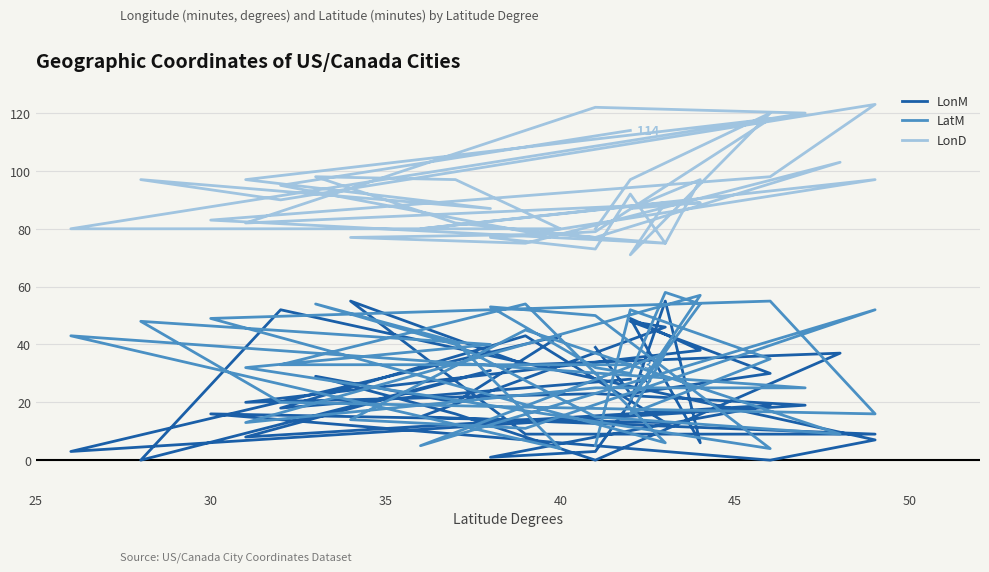

What is the difference between the second highest and second lowest values in the LonD series?

49